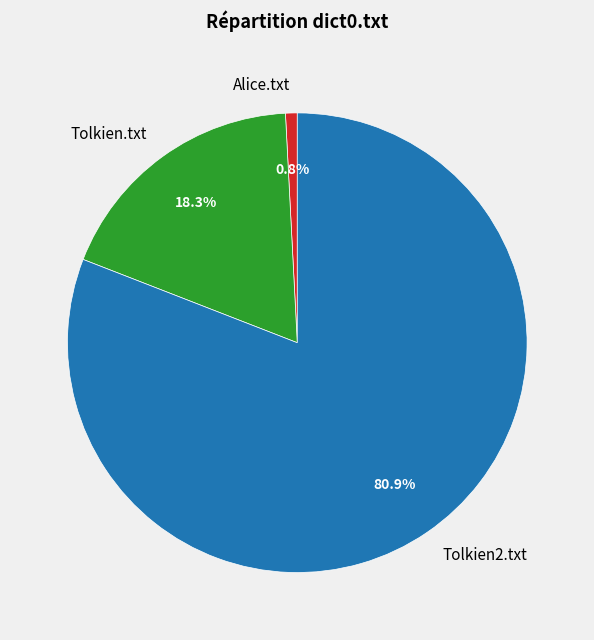

Which slice is the largest?

Tolkien2.txt